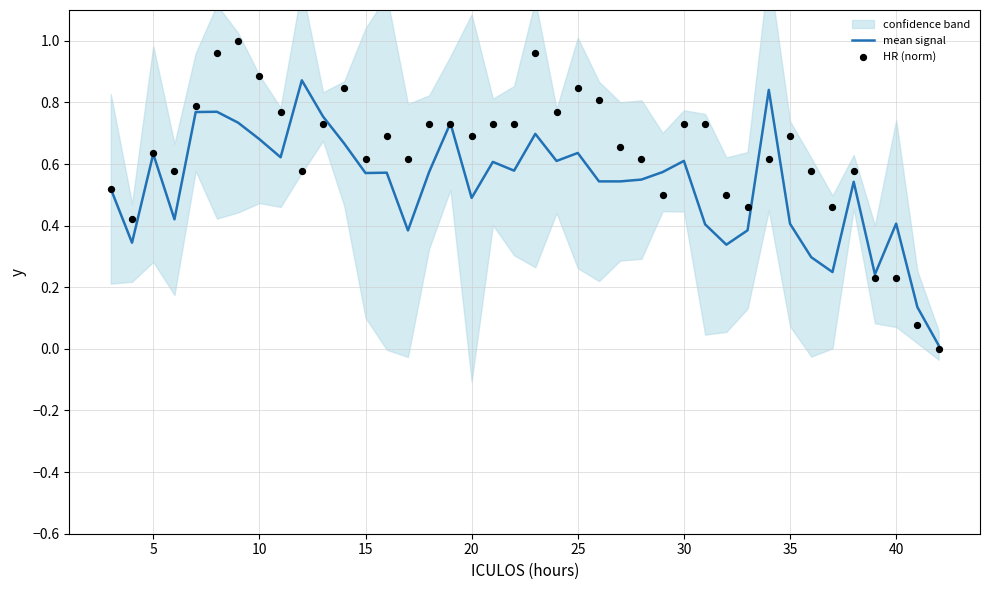

True or false: mean signal has a value of 0.4 at 35.

True